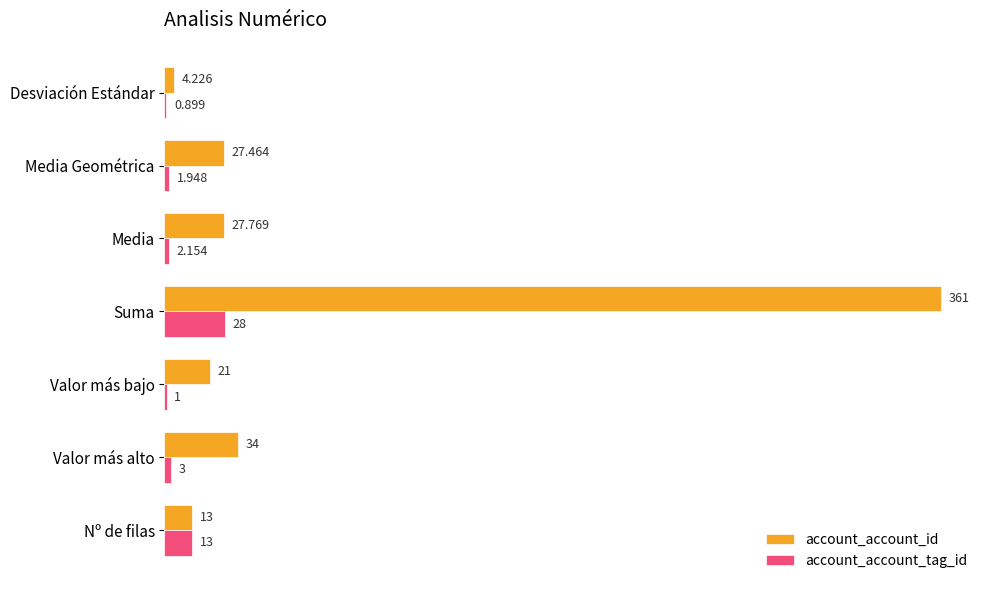

Which category has the highest value in the account_account_tag_id series?

Suma